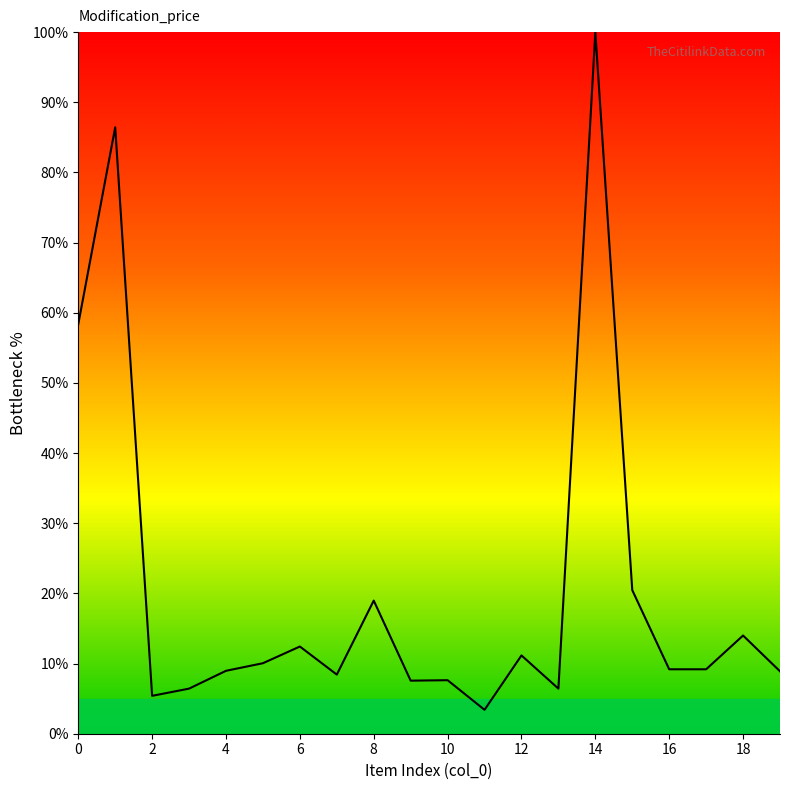

What is the difference between the second highest and minimum values?

83.0